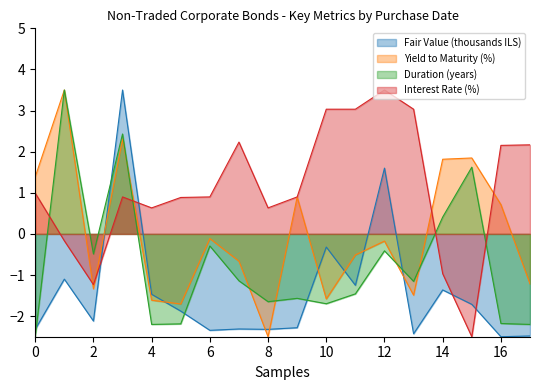

Between 4 and 10, which series saw the biggest shift?

Interest Rate (%)